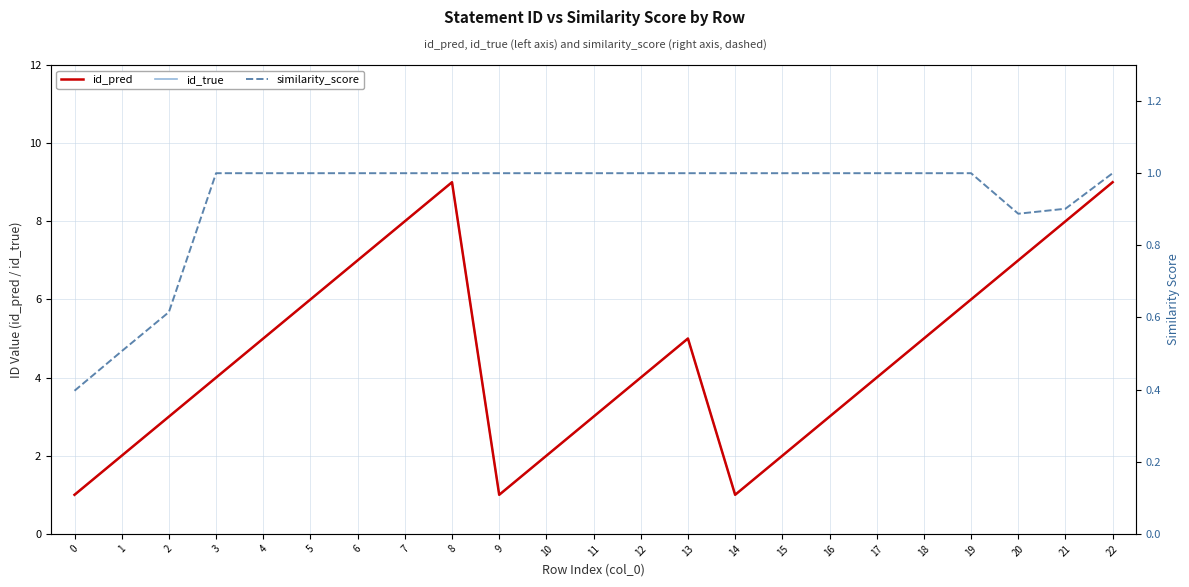

The id_pred series shows 14.3 at 7. True or false?

False